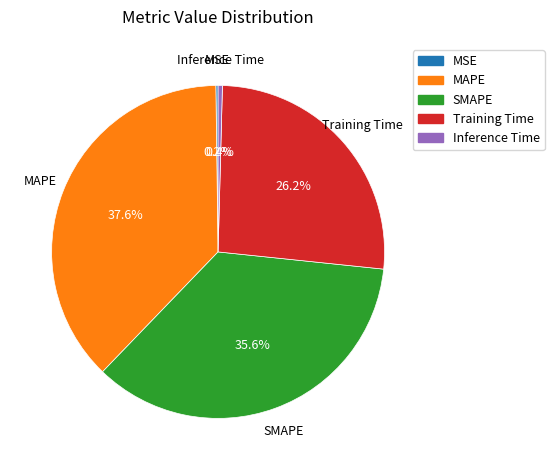

Is it true that SMAPE is 36% of the pie?

True